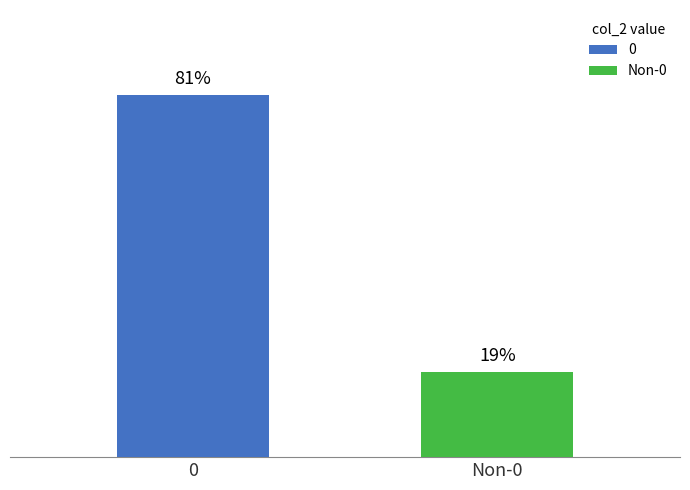

List the series in order of their overall mean, lowest first.

Non-0, 0